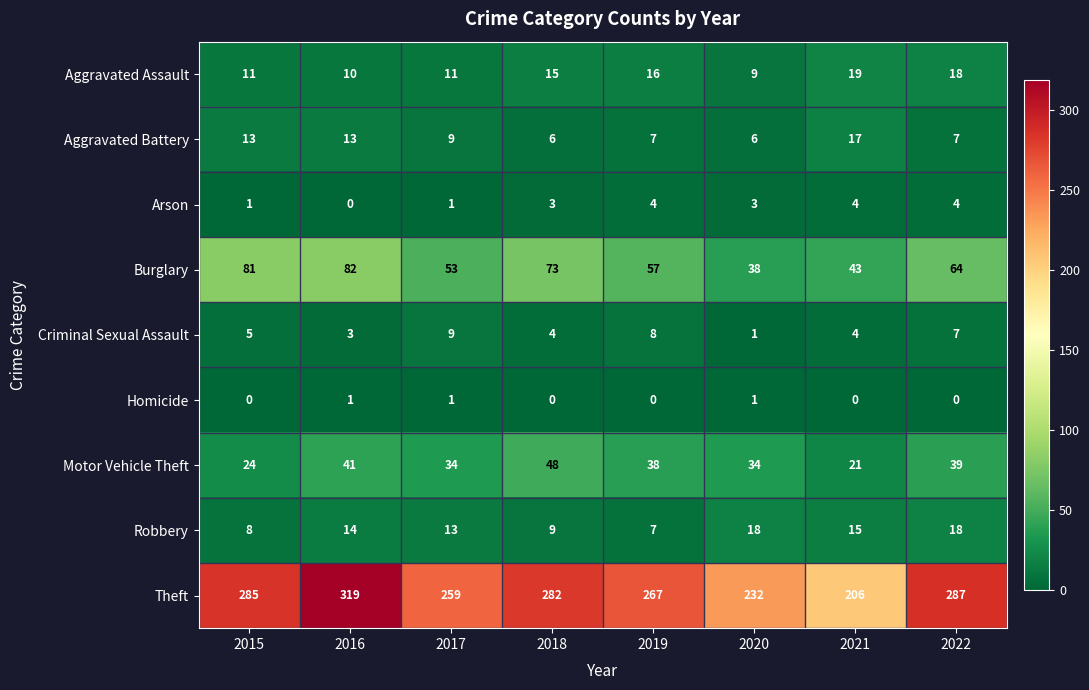

List the series in order of their peak value, lowest first.

Homicide, Arson, Criminal Sexual Assault, Aggravated Battery, Robbery, Aggravated Assault, Motor Vehicle Theft, Burglary, Theft